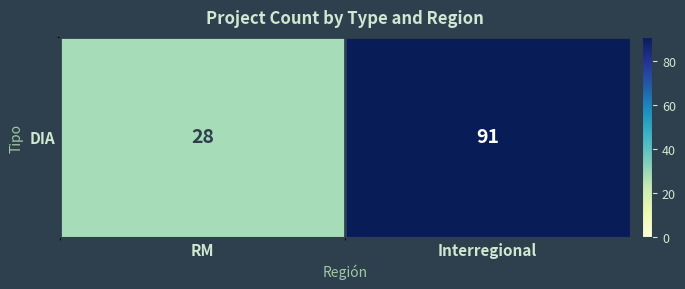

What is the minimum value shown in the chart?

28